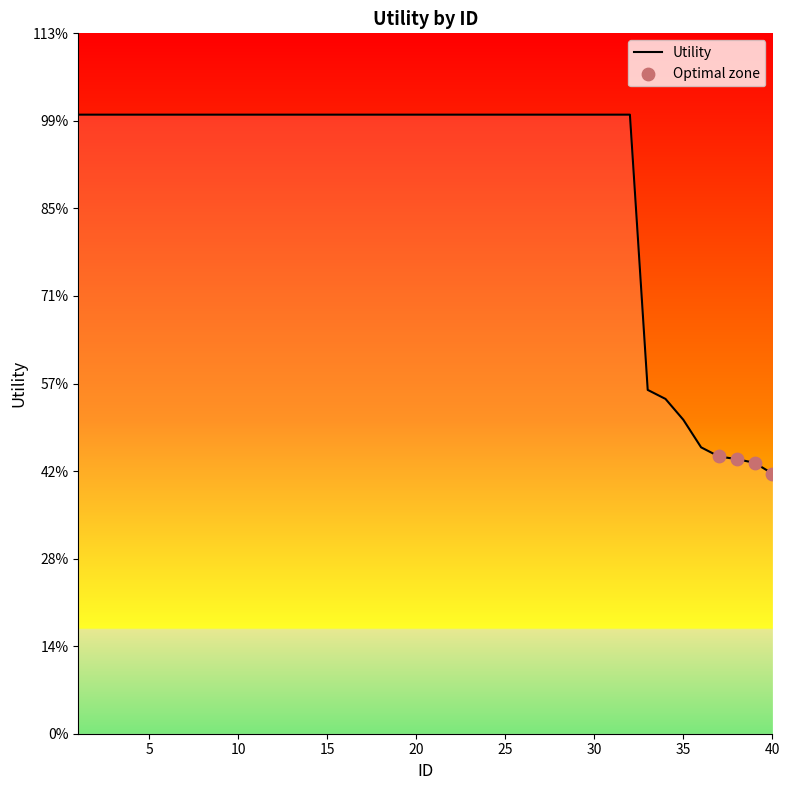

Is this an area chart (filled region under the line)?

Yes